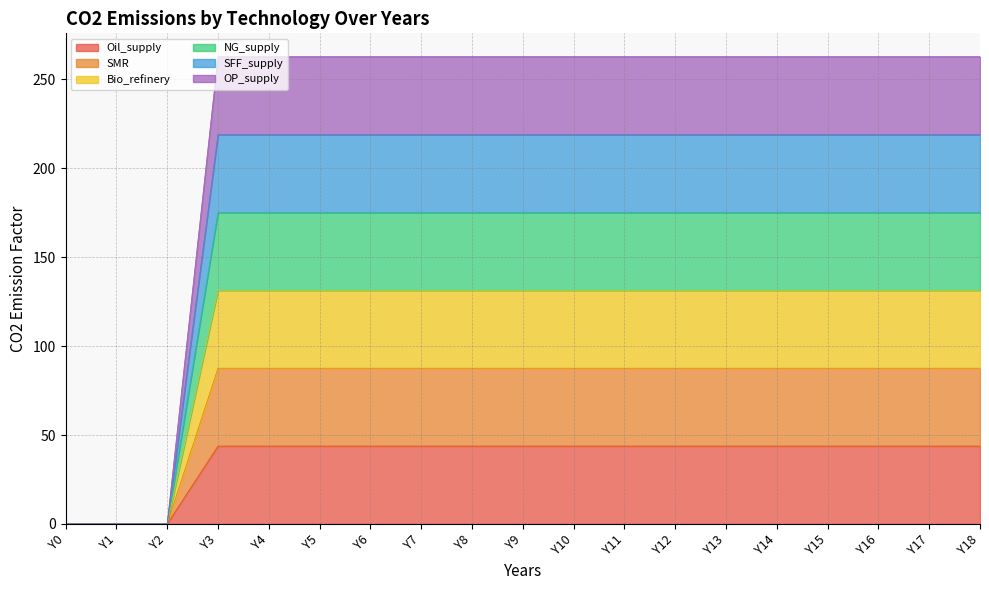

What is the greatest value displayed?

262.8